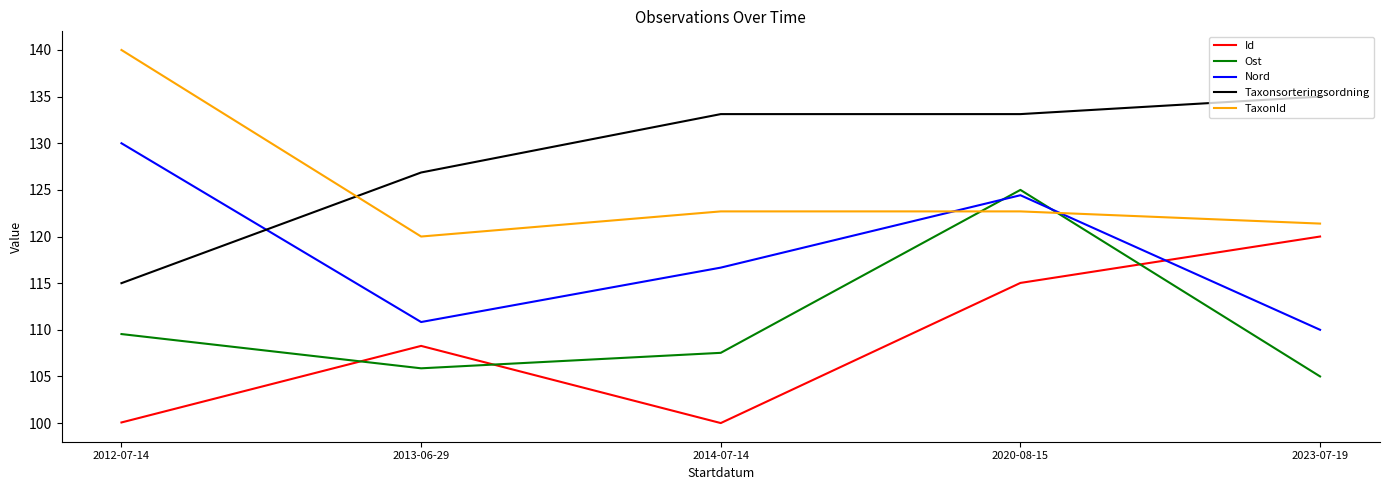

How many intersections are there between Ost and Id?

3